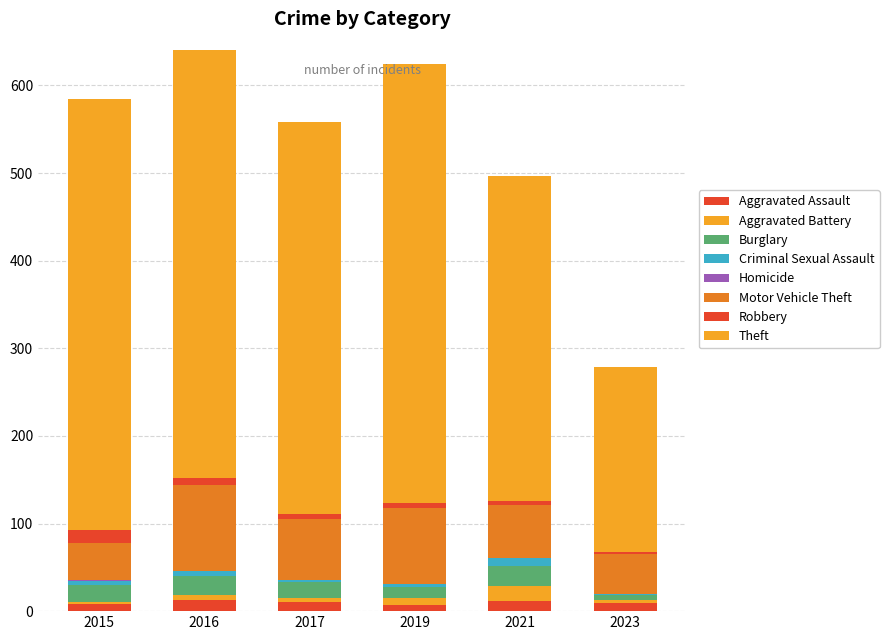

Count the number of data series in this chart.

8